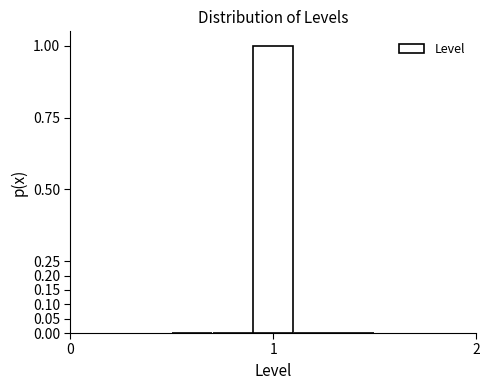

Around what value on the x-axis is the tallest bar? Give the approximate position of its centre, as read against the axis.

1.0